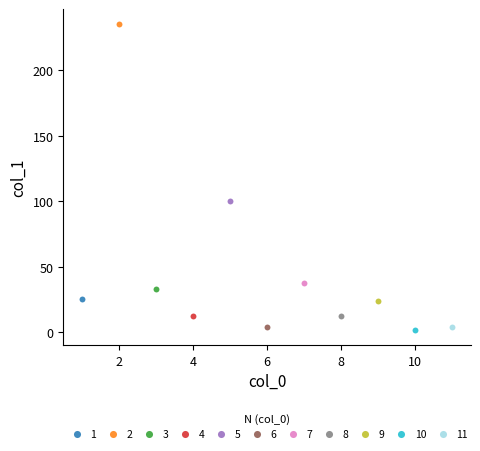

What are all the series names shown in the legend?

1, 2, 3, 4, 5, 6, 7, 8, 9, 10, 11